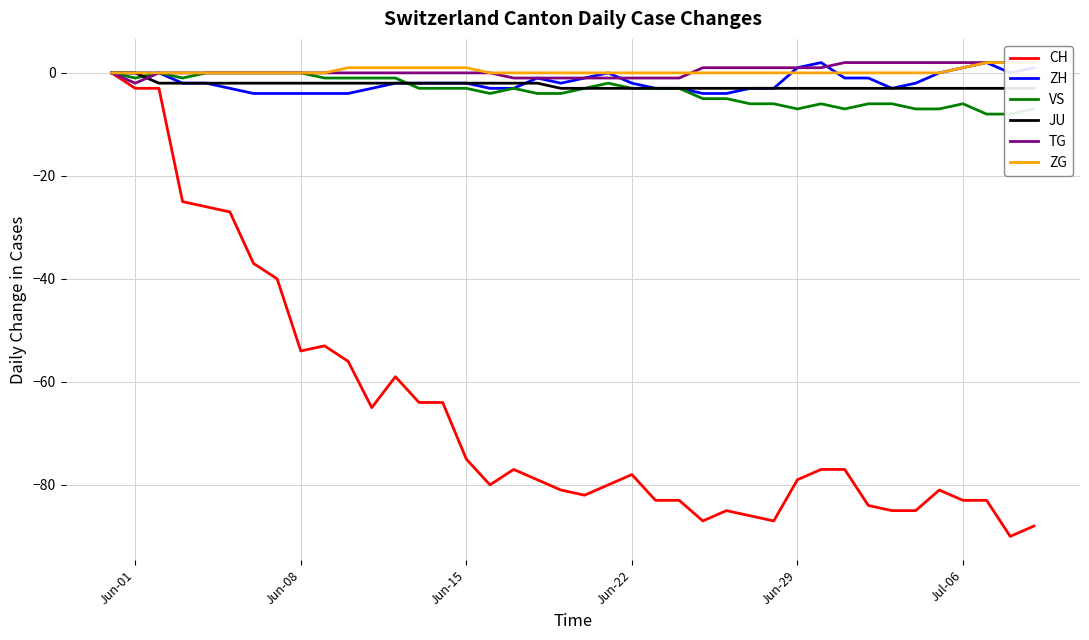

How many lines are shown in the chart?

6